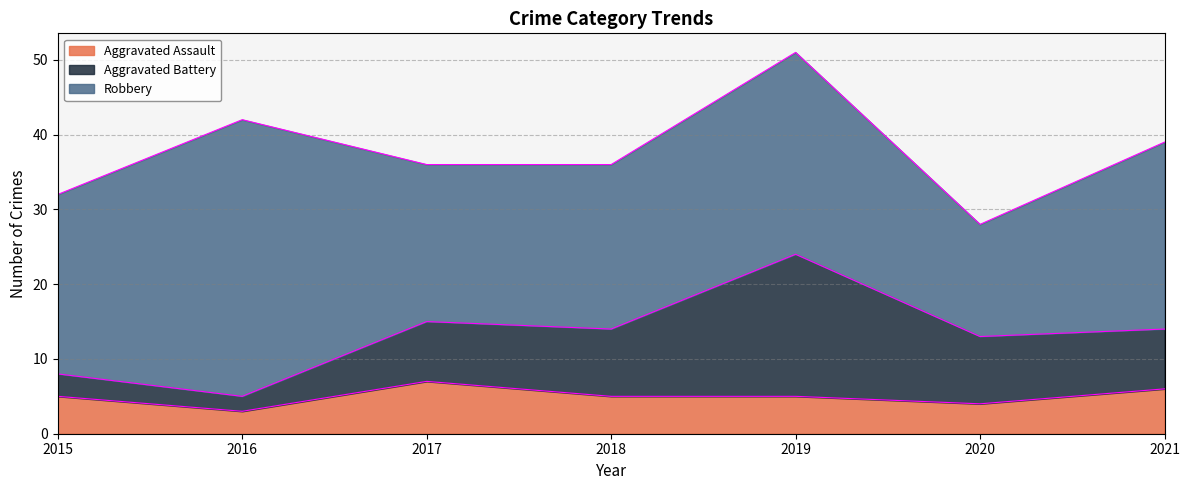

Reading left to right, extract all data points from this chart.

Aggravated Assault: 2015=5	2016=3	2017=7	2018=5	2019=5	2020=4	2021=6
Aggravated Battery: 2015=3	2016=2	2017=8	2018=9	2019=19	2020=9	2021=8
Robbery: 2015=24	2016=37	2017=21	2018=22	2019=27	2020=15	2021=25